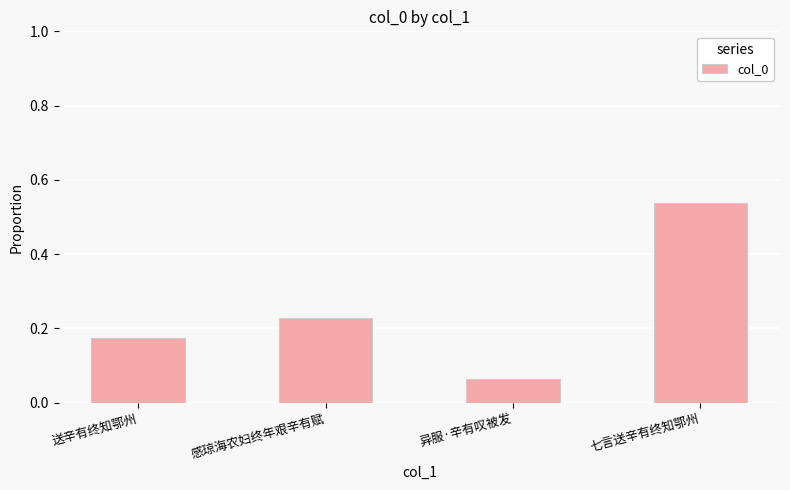

Are the bars grouped side by side (vs. stacked)?

No